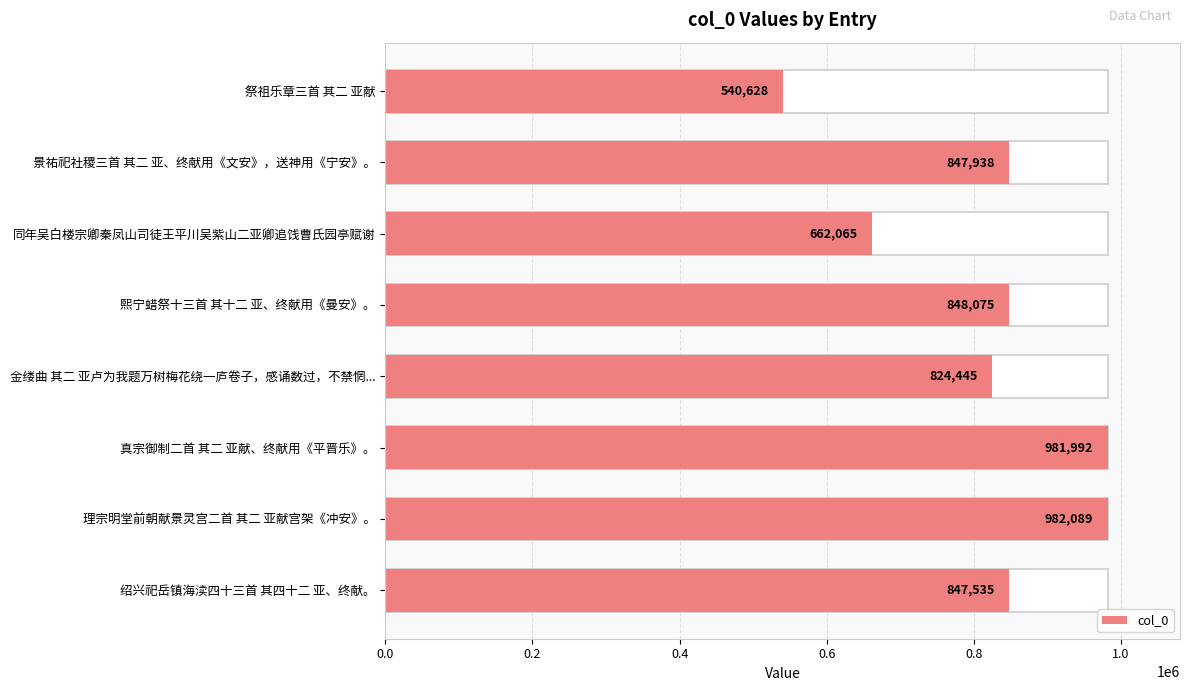

What is the difference between the second highest and minimum values?

441364